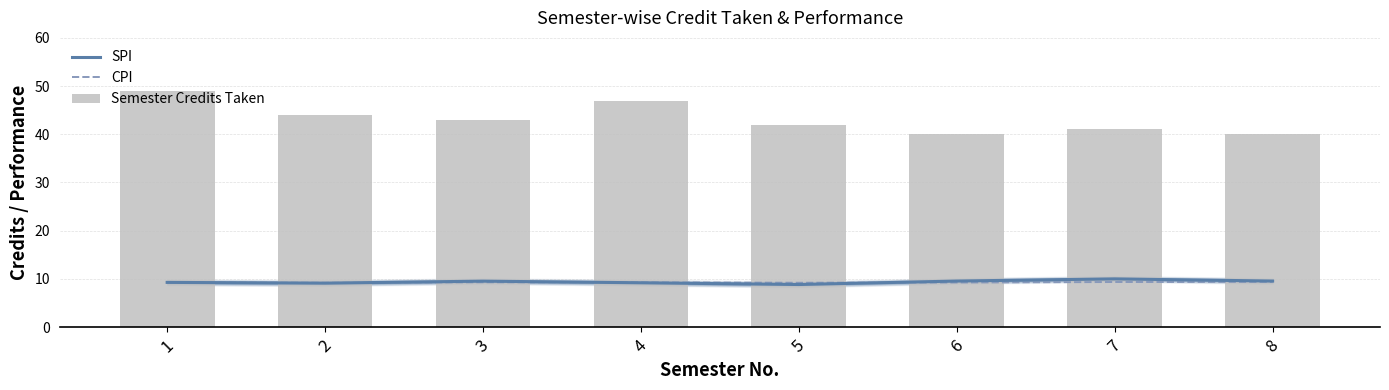

What is the approximate value of SPI at 6?

9.6